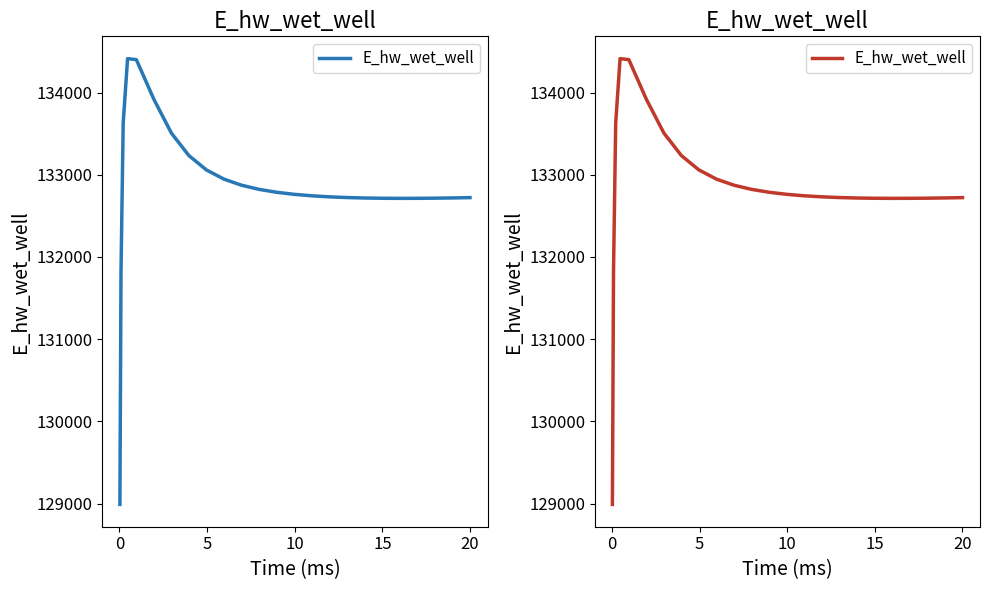

What is the smallest value displayed?

128990.1